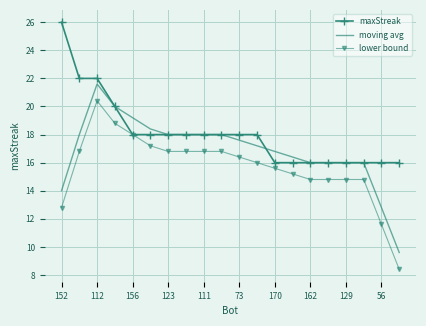

List the series in order of their peak value, lowest first.

lower bound, moving avg, maxStreak